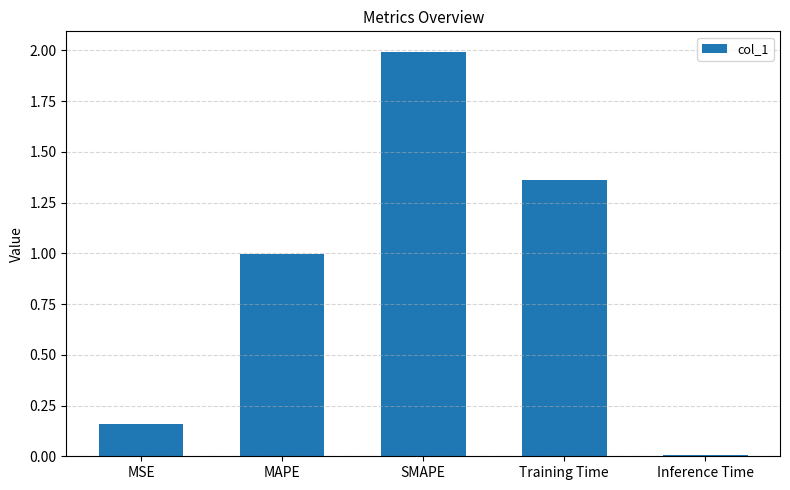

Rank the categories by value from lowest to highest.

Inference Time, MSE, MAPE, Training Time, SMAPE